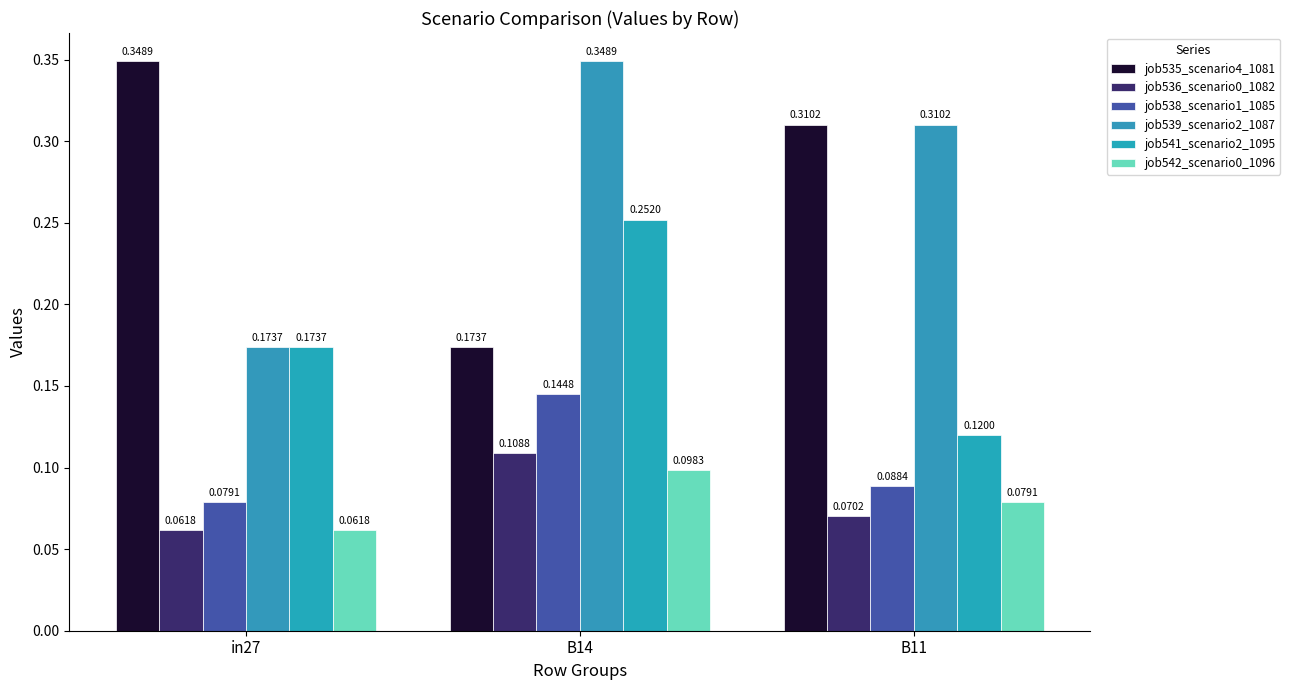

How many bars are there in each group?

6